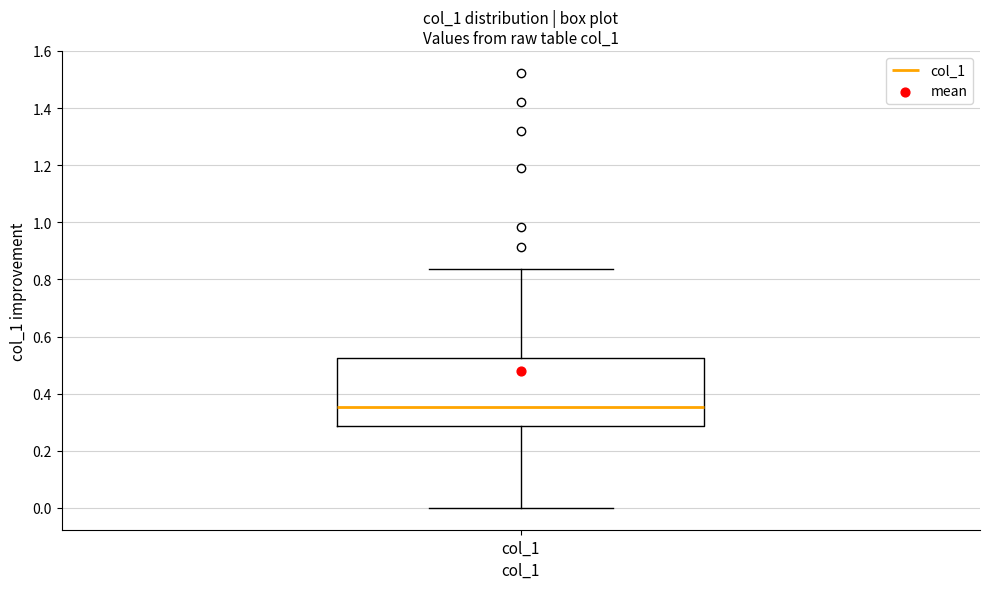

Transcribe this box plot: give where the median line is, the range the box spans, and where the two whiskers end, as read against the y-axis. The values are not printed on the chart, so give them approximately, as read against the axis.

median 0.36, box 0.28 to 0.52, whiskers 0.00 to 0.84